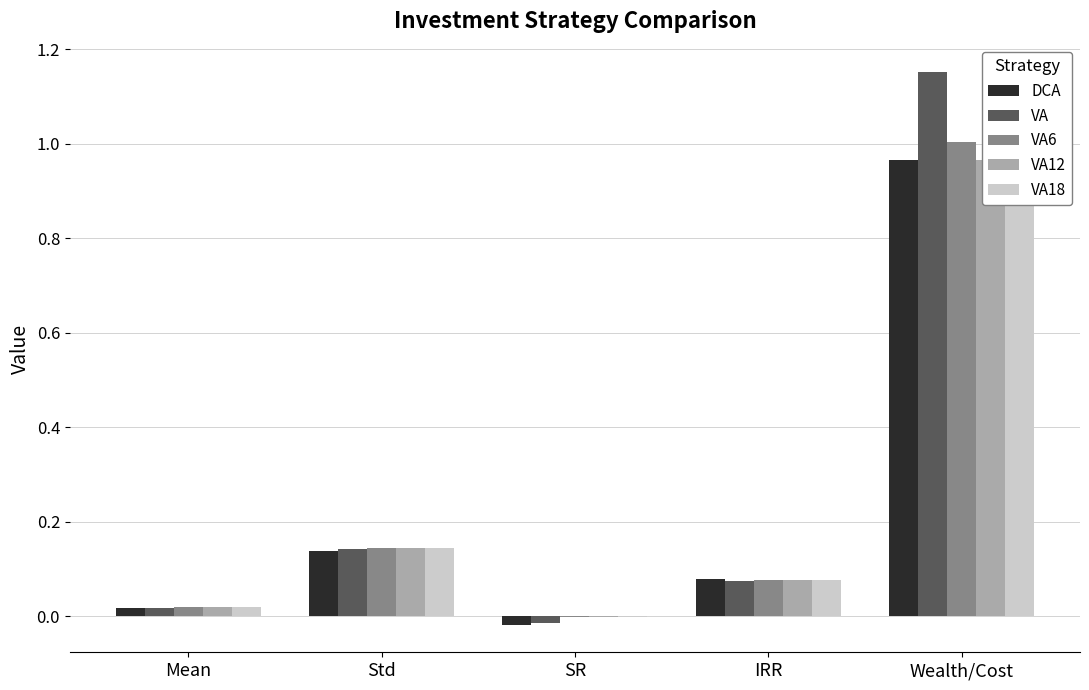

What is the label of the 3rd bar from the right?

SR